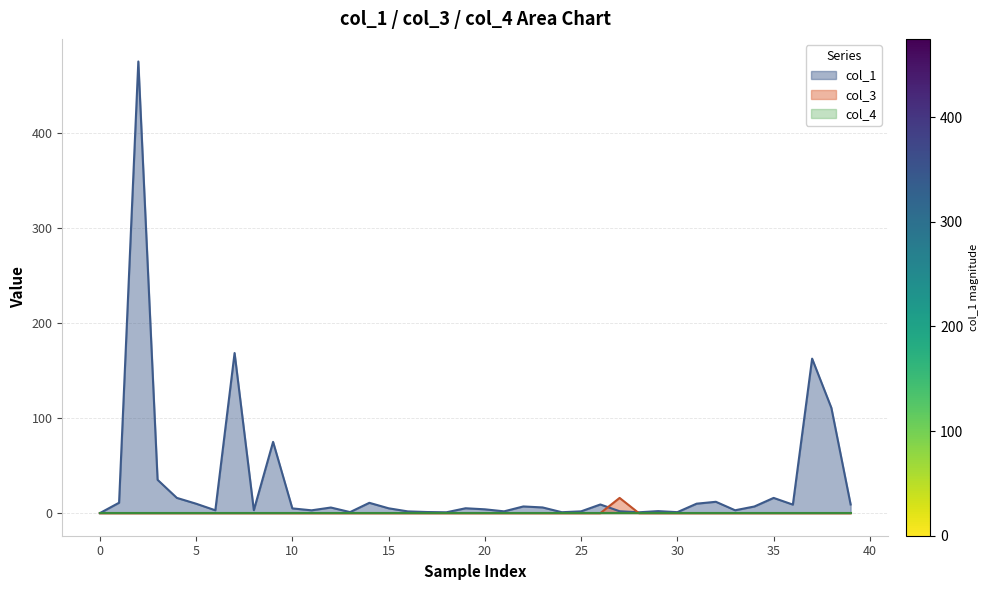

How many distinct data groups are displayed?

3